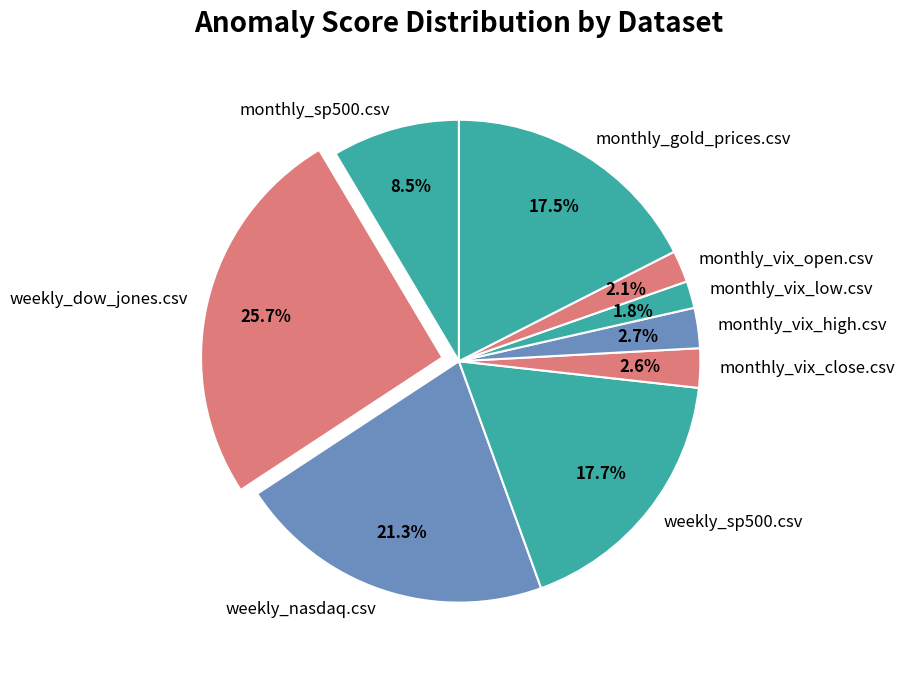

Is it true that weekly_sp500.csv is 30% of the pie?

False